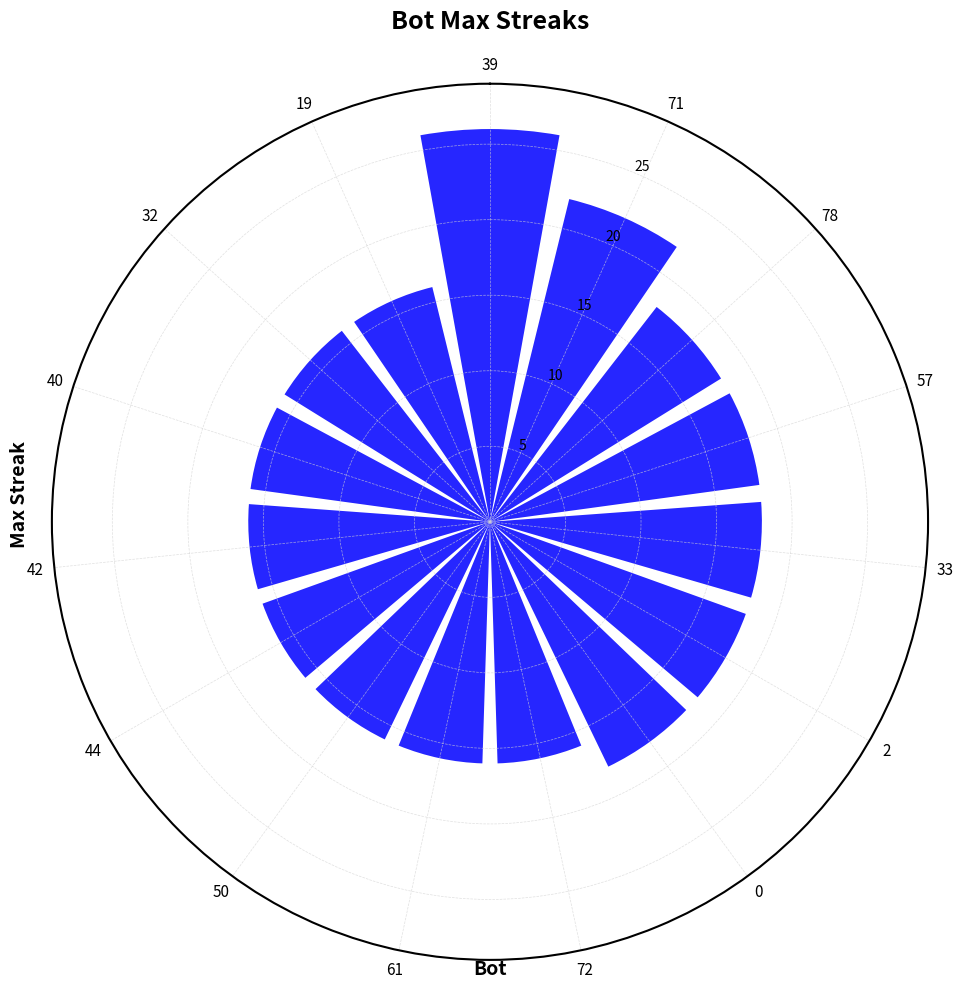

True or false: the data shows 21 at 72.

False